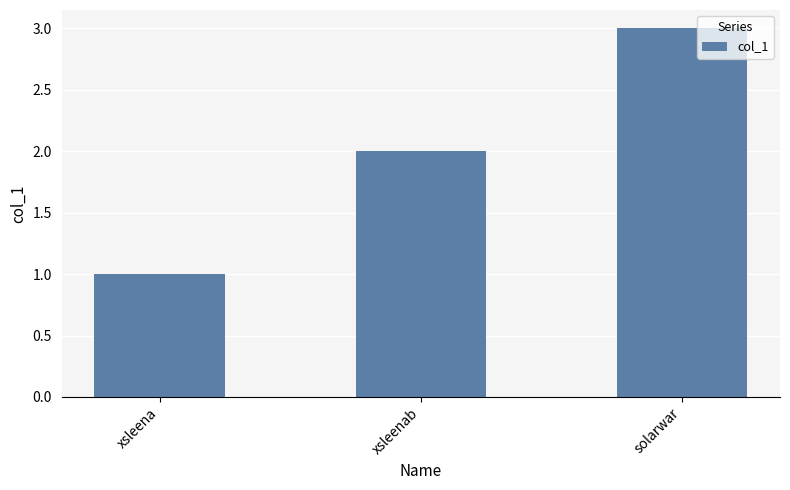

Rank the categories by value from lowest to highest.

xsleena, xsleenab, solarwar